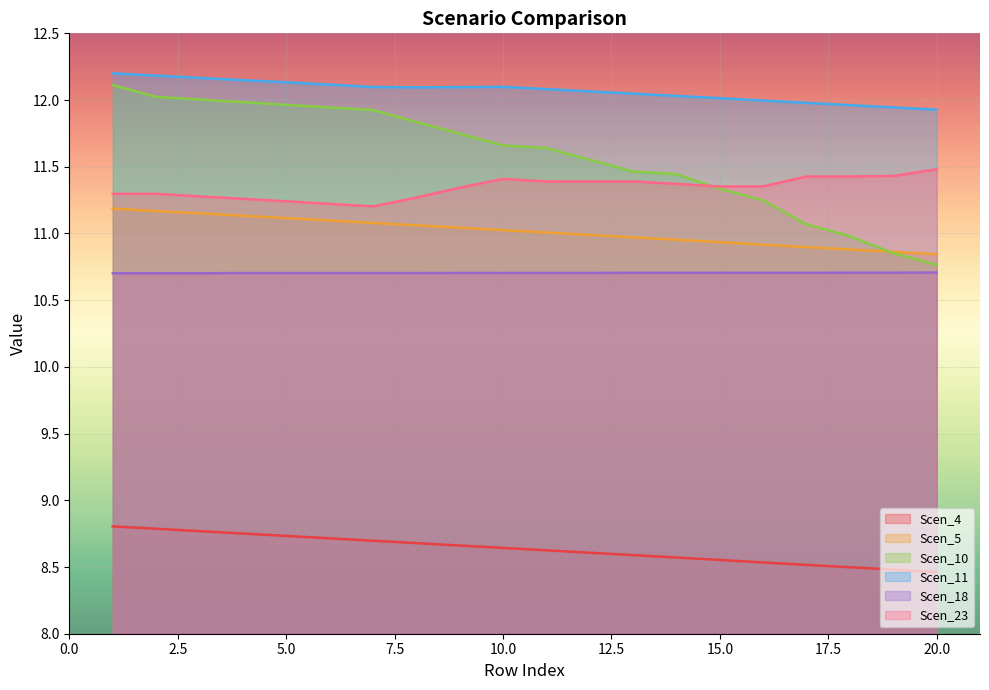

Reading right to left, transcribe all the data shown in this chart.

Scen_4: 20=8.5	19=8.5	18=8.5	17=8.5	16=8.5	15=8.6	14=8.6	13=8.6	12=8.6	11=8.6	10=8.6	9=8.7	8=8.7	7=8.7	6=8.7	5=8.7	4=8.8	3=8.8	2=8.8	1=8.8
Scen_5: 20=10.8	19=10.9	18=10.9	17=10.9	16=10.9	15=10.9	14=11.0	13=11.0	12=11.0	11=11.0	10=11.0	9=11.0	8=11.1	7=11.1	6=11.1	5=11.1	4=11.1	3=11.2	2=11.2	1=11.2
Scen_10: 20=10.8	19=10.9	18=11.0	17=11.1	16=11.2	15=11.3	14=11.4	13=11.5	12=11.6	11=11.6	10=11.7	9=11.7	8=11.8	7=11.9	6=11.9	5=12.0	4=12.0	3=12.0	2=12.0	1=12.1
Scen_11: 20=11.9	19=11.9	18=12.0	17=12.0	16=12.0	15=12.0	14=12.0	13=12.0	12=12.1	11=12.1	10=12.1	9=12.1	8=12.1	7=12.1	6=12.1	5=12.1	4=12.1	3=12.2	2=12.2	1=12.2
Scen_18: 20=10.7	19=10.7	18=10.7	17=10.7	16=10.7	15=10.7	14=10.7	13=10.7	12=10.7	11=10.7	10=10.7	9=10.7	8=10.7	7=10.7	6=10.7	5=10.7	4=10.7	3=10.7	2=10.7	1=10.7
Scen_23: 20=11.5	19=11.4	18=11.4	17=11.4	16=11.4	15=11.4	14=11.4	13=11.4	12=11.4	11=11.4	10=11.4	9=11.3	8=11.3	7=11.2	6=11.2	5=11.2	4=11.3	3=11.3	2=11.3	1=11.3